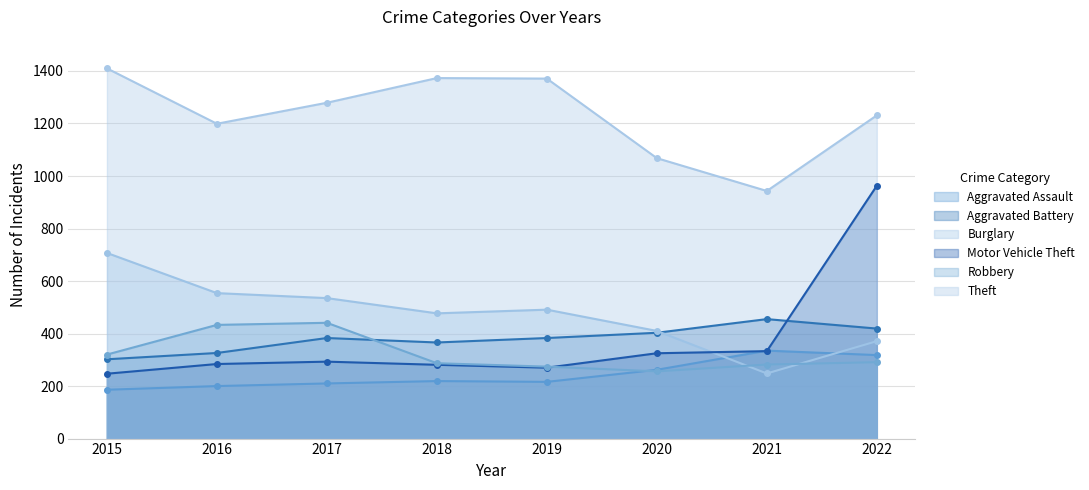

Reading left to right, extract all data points from this chart.

Aggravated Assault: 186	200	210	219	216	262	335	318
Aggravated Battery: 302	326	383	366	383	403	455	419
Burglary: 707	554	535	477	491	410	248	371
Motor Vehicle Theft: 247	284	293	281	270	325	333	963
Robbery: 320	433	441	287	274	256	282	291
Theft: 1410	1199	1279	1373	1371	1068	943	1231